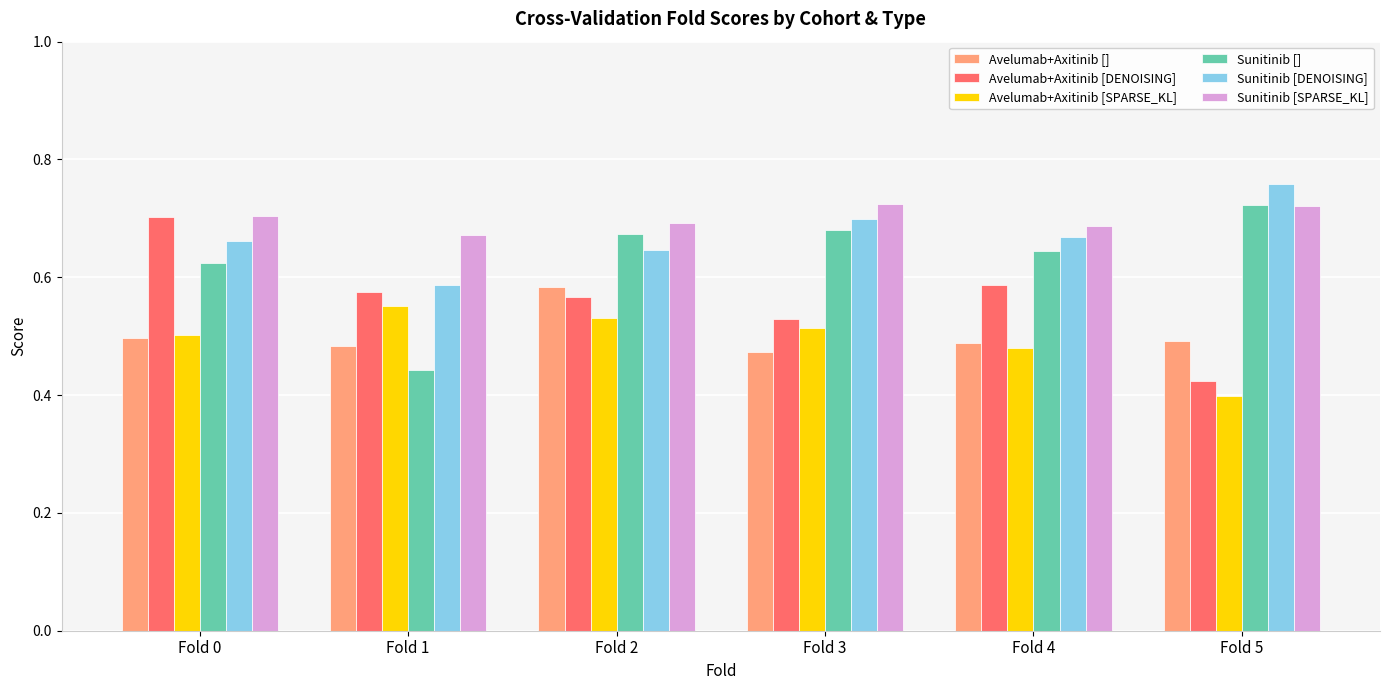

At which label is Sunitinib [SPARSE_KL] closest to 0?

Fold 1